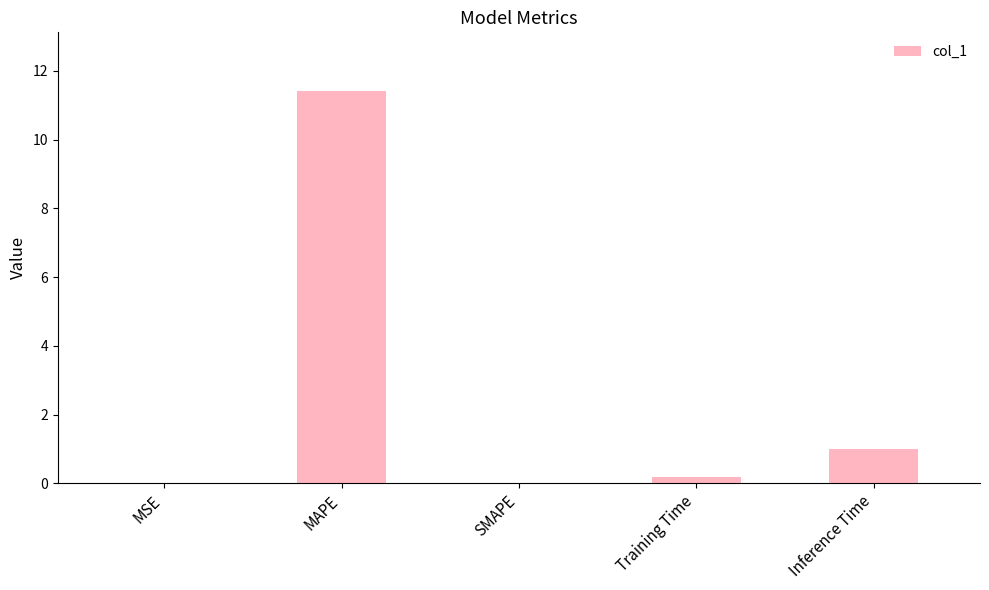

What is the sum of the values at SMAPE and Inference Time?

1.0